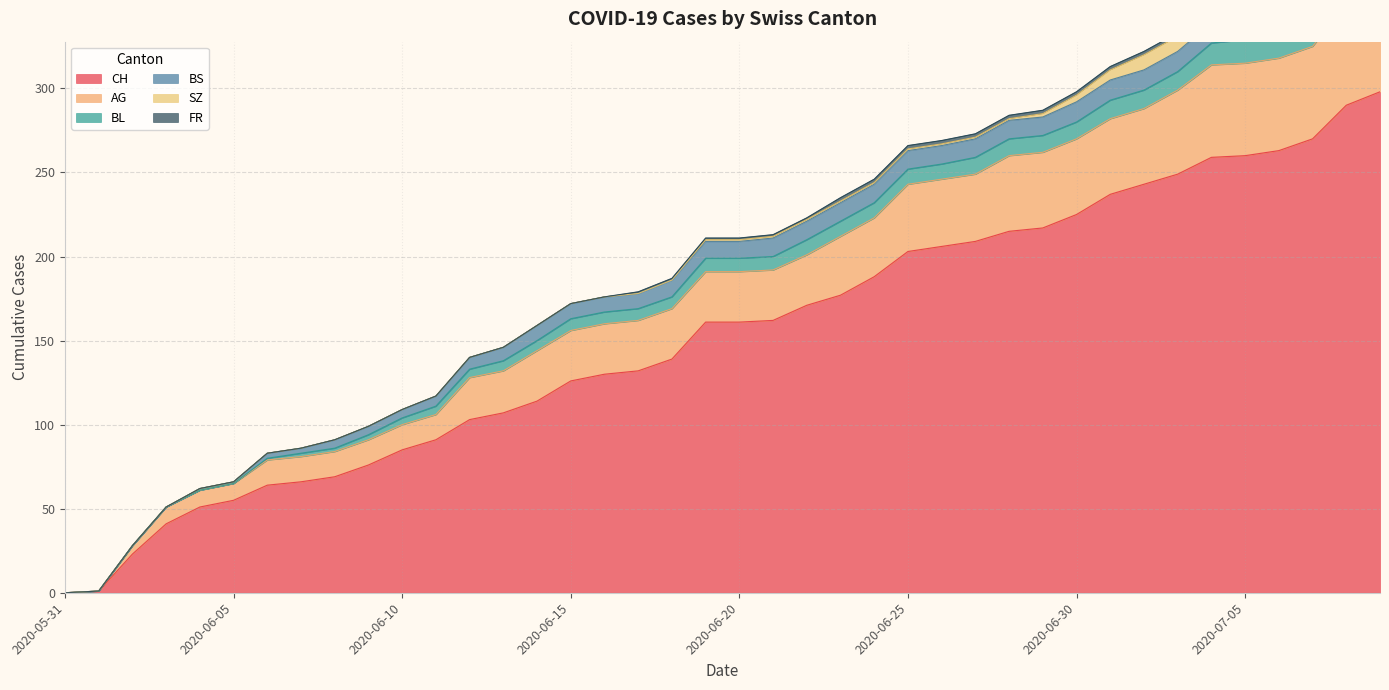

Reading right to left, extract all data points from this chart.

CH: 2020-07-09=298	2020-07-08=290	2020-07-07=270	2020-07-06=263	2020-07-05=260	2020-07-04=259	2020-07-03=249	2020-07-02=243	2020-07-01=237	2020-06-30=225	2020-06-29=217	2020-06-28=215	2020-06-27=209	2020-06-26=206	2020-06-25=203	2020-06-24=188	2020-06-23=177	2020-06-22=171	2020-06-21=162	2020-06-20=161	2020-06-19=161	2020-06-18=139	2020-06-17=132	2020-06-16=130	2020-06-15=126	2020-06-14=114	2020-06-13=107	2020-06-12=103	2020-06-11=91	2020-06-10=85	2020-06-09=76	2020-06-08=69	2020-06-07=66	2020-06-06=64	2020-06-05=55	2020-06-04=51	2020-06-03=41	2020-06-02=23	2020-06-01=1	2020-05-31=0
AG: 2020-07-09=65	2020-07-08=60	2020-07-07=55	2020-07-06=55	2020-07-05=55	2020-07-04=55	2020-07-03=50	2020-07-02=45	2020-07-01=45	2020-06-30=45	2020-06-29=45	2020-06-28=45	2020-06-27=40	2020-06-26=40	2020-06-25=40	2020-06-24=35	2020-06-23=35	2020-06-22=30	2020-06-21=30	2020-06-20=30	2020-06-19=30	2020-06-18=30	2020-06-17=30	2020-06-16=30	2020-06-15=30	2020-06-14=30	2020-06-13=25	2020-06-12=25	2020-06-11=15	2020-06-10=15	2020-06-09=15	2020-06-08=15	2020-06-07=15	2020-06-06=15	2020-06-05=10	2020-06-04=10	2020-06-03=10	2020-06-02=5	2020-06-01=0	2020-05-31=0
BL: 2020-07-09=20	2020-07-08=19	2020-07-07=18	2020-07-06=16	2020-07-05=14	2020-07-04=13	2020-07-03=11	2020-07-02=11	2020-07-01=11	2020-06-30=10	2020-06-29=10	2020-06-28=10	2020-06-27=10	2020-06-26=9	2020-06-25=9	2020-06-24=9	2020-06-23=9	2020-06-22=9	2020-06-21=8	2020-06-20=8	2020-06-19=8	2020-06-18=7	2020-06-17=7	2020-06-16=7	2020-06-15=7	2020-06-14=6	2020-06-13=6	2020-06-12=5	2020-06-11=5	2020-06-10=4	2020-06-09=3	2020-06-08=2	2020-06-07=2	2020-06-06=1	2020-06-05=0	2020-06-04=0	2020-06-03=0	2020-06-02=0	2020-06-01=0	2020-05-31=0
BS: 2020-07-09=12	2020-07-08=12	2020-07-07=12	2020-07-06=12	2020-07-05=12	2020-07-04=12	2020-07-03=12	2020-07-02=12	2020-07-01=12	2020-06-30=12	2020-06-29=11	2020-06-28=11	2020-06-27=11	2020-06-26=11	2020-06-25=11	2020-06-24=11	2020-06-23=11	2020-06-22=11	2020-06-21=11	2020-06-20=10	2020-06-19=10	2020-06-18=10	2020-06-17=9	2020-06-16=9	2020-06-15=9	2020-06-14=9	2020-06-13=8	2020-06-12=7	2020-06-11=6	2020-06-10=5	2020-06-09=5	2020-06-08=5	2020-06-07=3	2020-06-06=3	2020-06-05=1	2020-06-04=1	2020-06-03=0	2020-06-02=0	2020-06-01=0	2020-05-31=0
SZ: 2020-07-09=17	2020-07-08=17	2020-07-07=9	2020-07-06=9	2020-07-05=9	2020-07-04=9	2020-07-03=9	2020-07-02=9	2020-07-01=6	2020-06-30=4	2020-06-29=2	2020-06-28=1	2020-06-27=1	2020-06-26=1	2020-06-25=1	2020-06-24=1	2020-06-23=1	2020-06-22=1	2020-06-21=1	2020-06-20=1	2020-06-19=1	2020-06-18=0	2020-06-17=0	2020-06-16=0	2020-06-15=0	2020-06-14=0	2020-06-13=0	2020-06-12=0	2020-06-11=0	2020-06-10=0	2020-06-09=0	2020-06-08=0	2020-06-07=0	2020-06-06=0	2020-06-05=0	2020-06-04=0	2020-06-03=0	2020-06-02=0	2020-06-01=0	2020-05-31=0
FR: 2020-07-09=2	2020-07-08=2	2020-07-07=2	2020-07-06=2	2020-07-05=2	2020-07-04=2	2020-07-03=2	2020-07-02=2	2020-07-01=2	2020-06-30=2	2020-06-29=2	2020-06-28=2	2020-06-27=2	2020-06-26=2	2020-06-25=2	2020-06-24=2	2020-06-23=2	2020-06-22=1	2020-06-21=1	2020-06-20=1	2020-06-19=1	2020-06-18=1	2020-06-17=1	2020-06-16=0	2020-06-15=0	2020-06-14=0	2020-06-13=0	2020-06-12=0	2020-06-11=0	2020-06-10=0	2020-06-09=0	2020-06-08=0	2020-06-07=0	2020-06-06=0	2020-06-05=0	2020-06-04=0	2020-06-03=0	2020-06-02=0	2020-06-01=0	2020-05-31=0